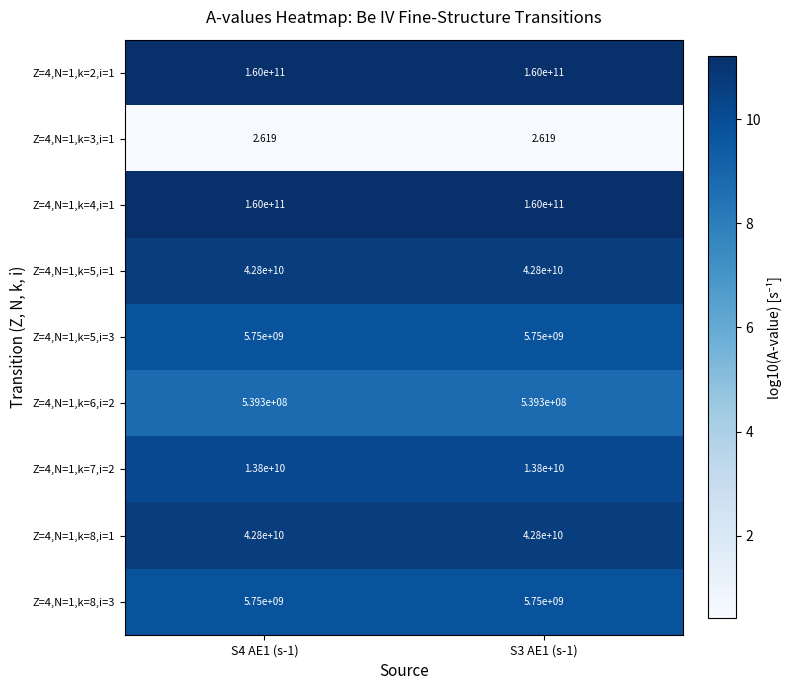

Is the value of Z=4,N=1,k=8,i=3 at S4 AE1 (s-1) greater than the value of Z=4,N=1,k=6,i=2 at S3 AE1 (s-1)?

Yes